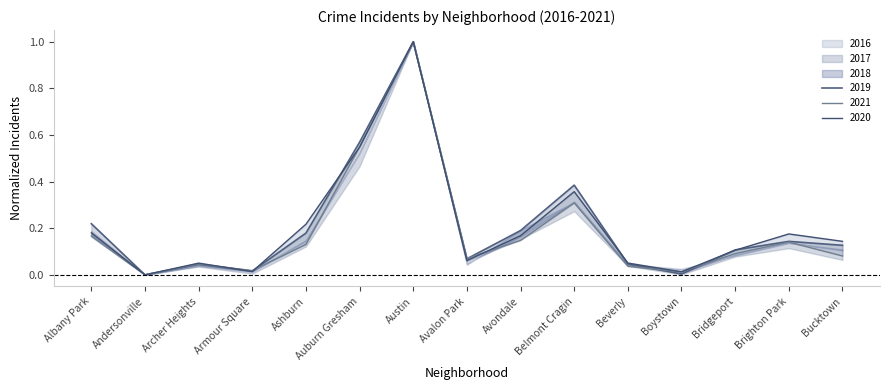

Count the number of categories in the chart.

15